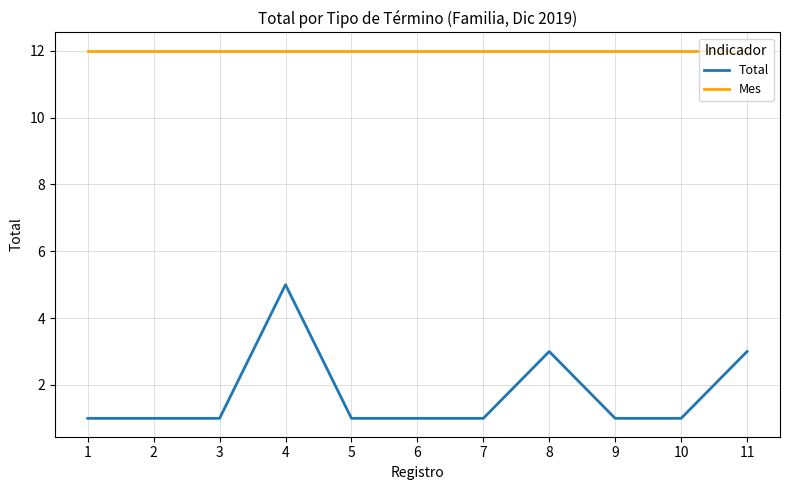

Is the value of Total at 5 greater than the value of Mes at 3?

No